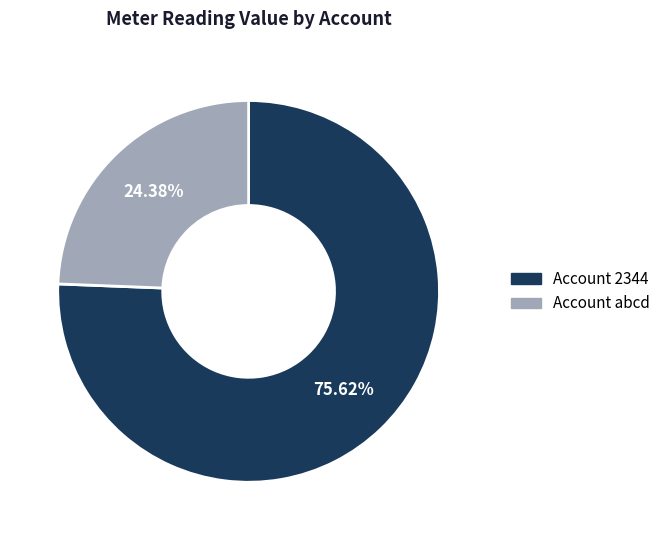

The abcd slice represents 24% of the pie. True or false?

True